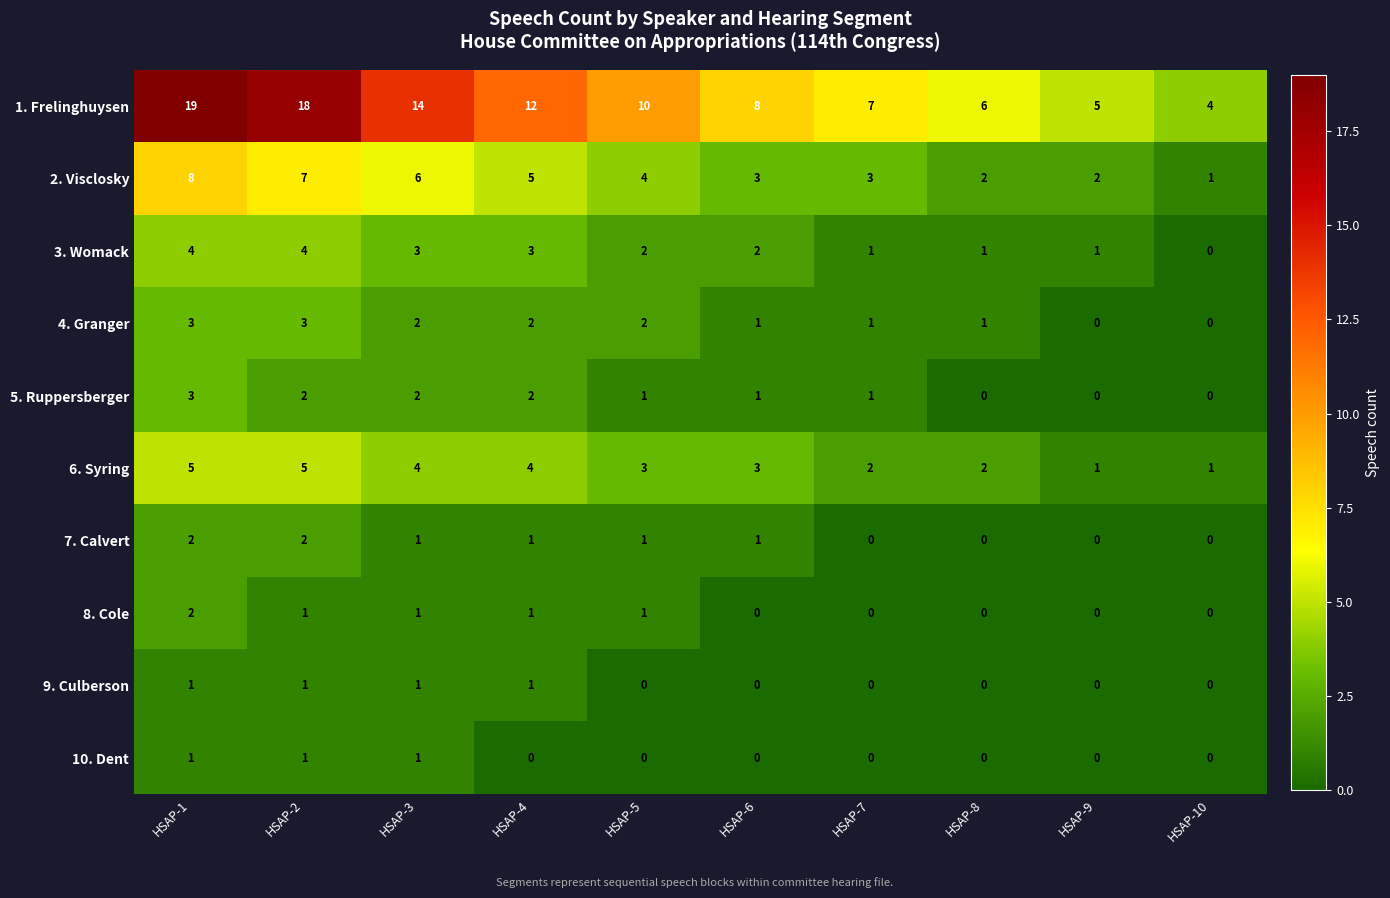

What is the difference between the maximum and second lowest values in the 6. Syring series?

4